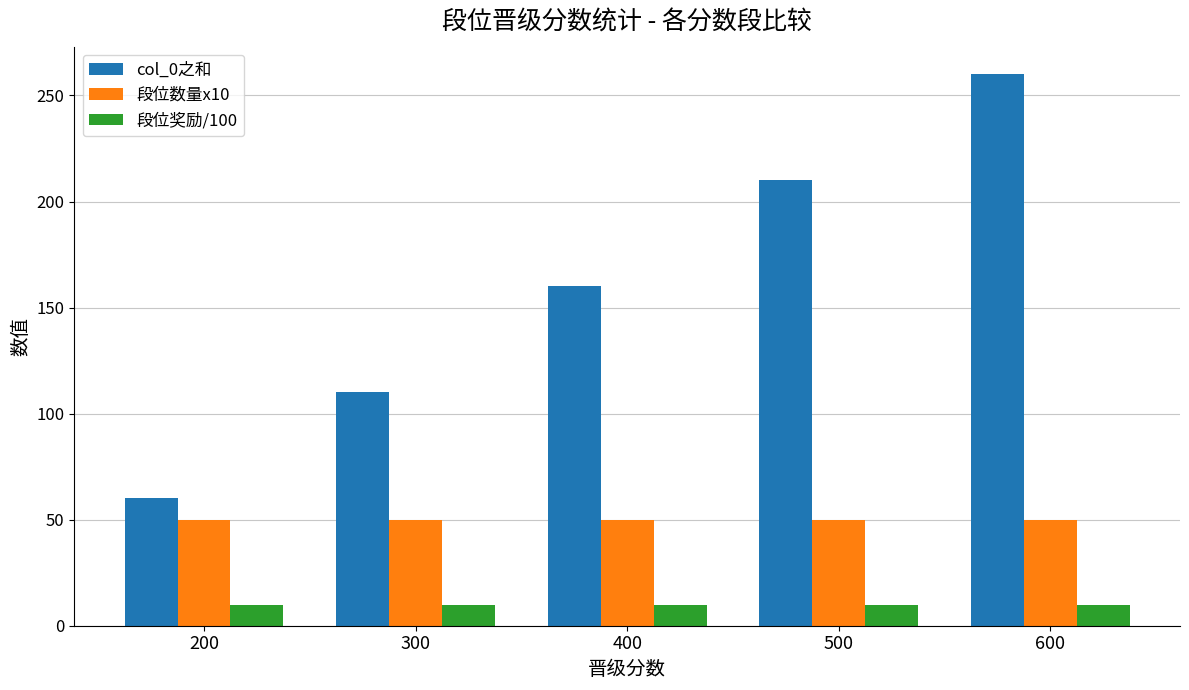

What are all the series names shown in the legend?

col_0之和, 段位数量x10, 段位奖励/100